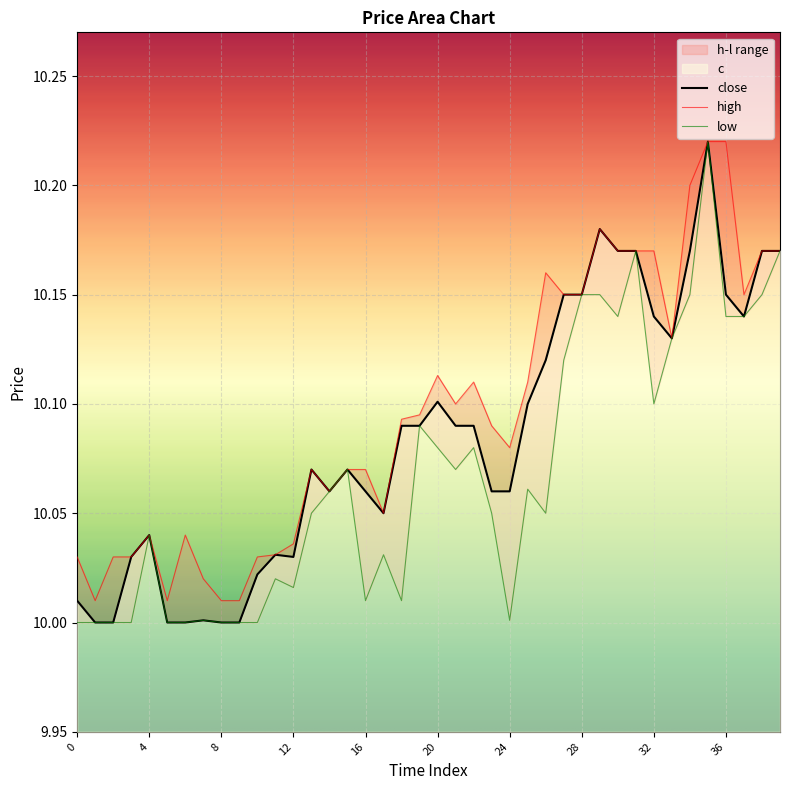

What is the difference between the second highest and minimum values in the h series?

0.2